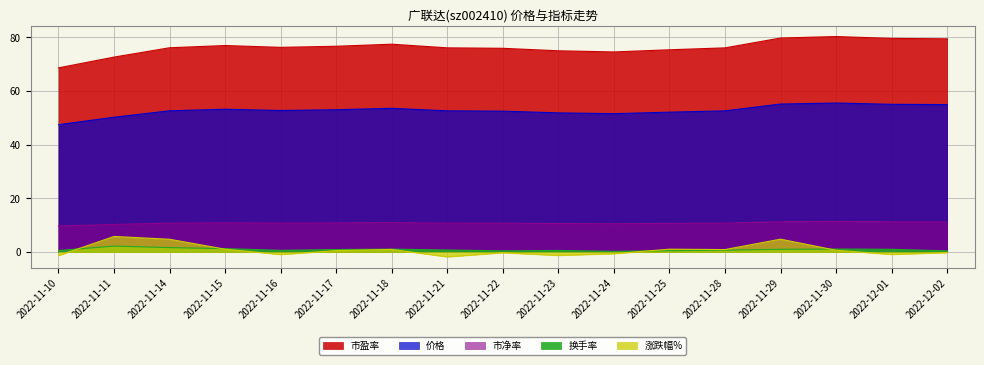

What is the difference between the highest and lowest values at 2022-11-23?

76.3